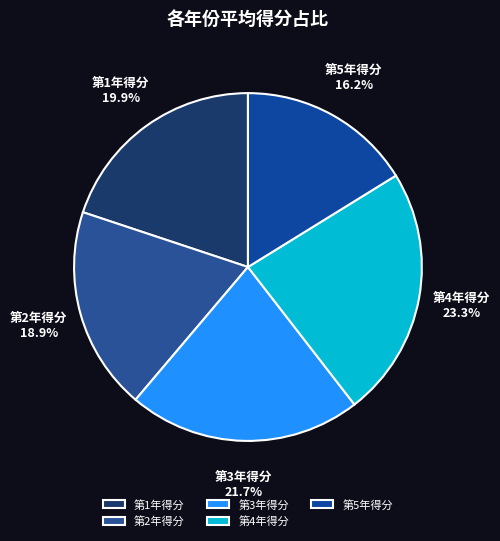

Which has a higher value, 第2年得分 or 第1年得分?

第1年得分